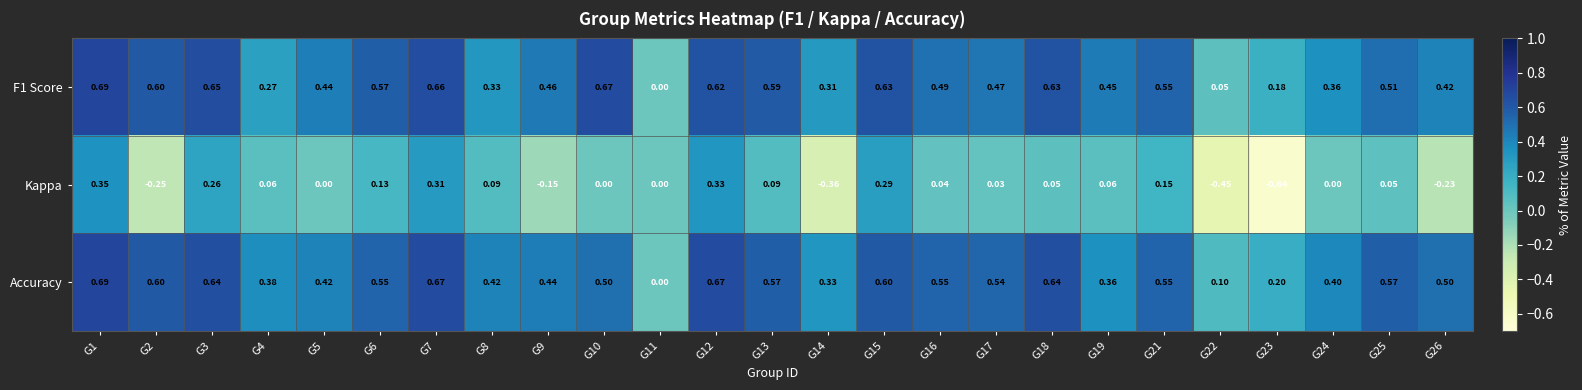

Which series has the largest range (max minus min)?

Kappa